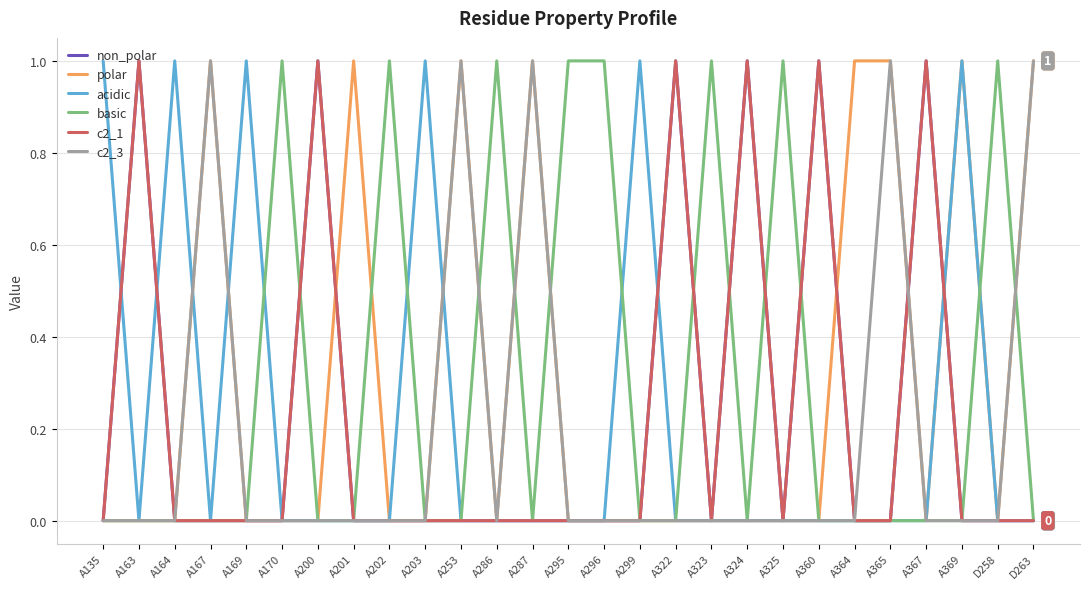

Does the chart display data point markers on the line(s)?

No